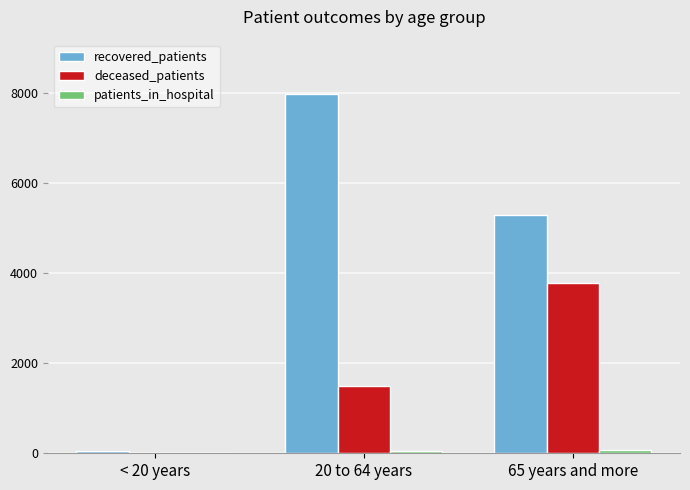

The recovered_patients series shows 5299 at 65 years and more. True or false?

True